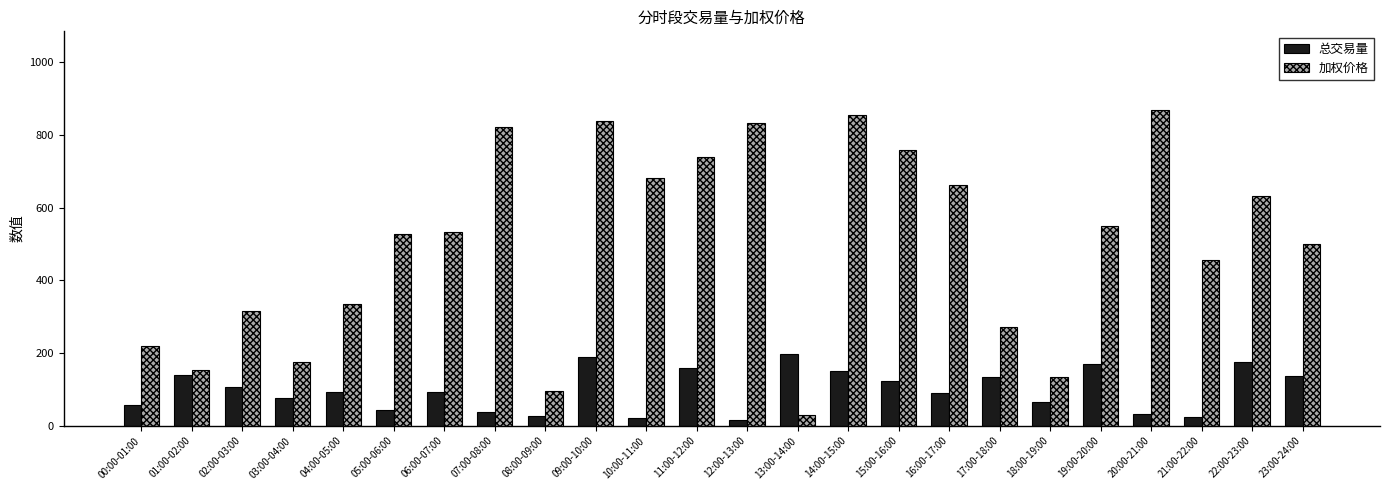

Rank the series by their maximum value, from highest to lowest.

加权价格, 总交易量